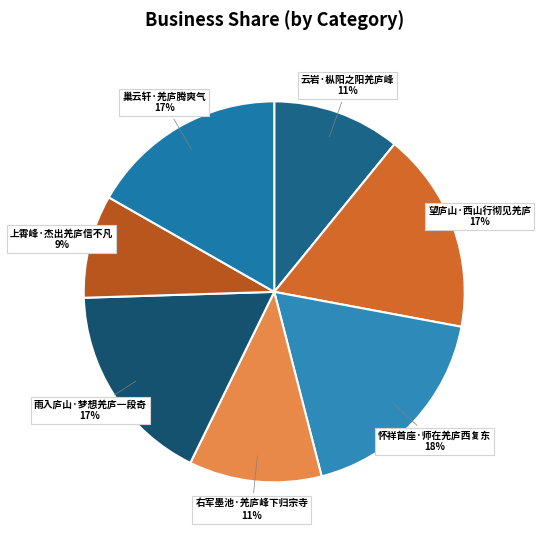

Does 望庐山·西山行彻见羌庐 account for over 50% of the chart?

No